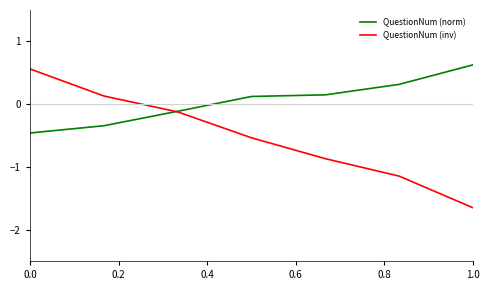

Which series has the largest range (max minus min)?

QuestionNum (inv)